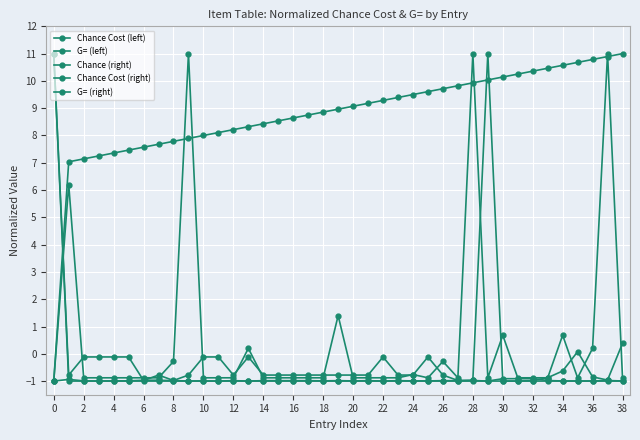

How many positive values does the Chance (right) series have?

38